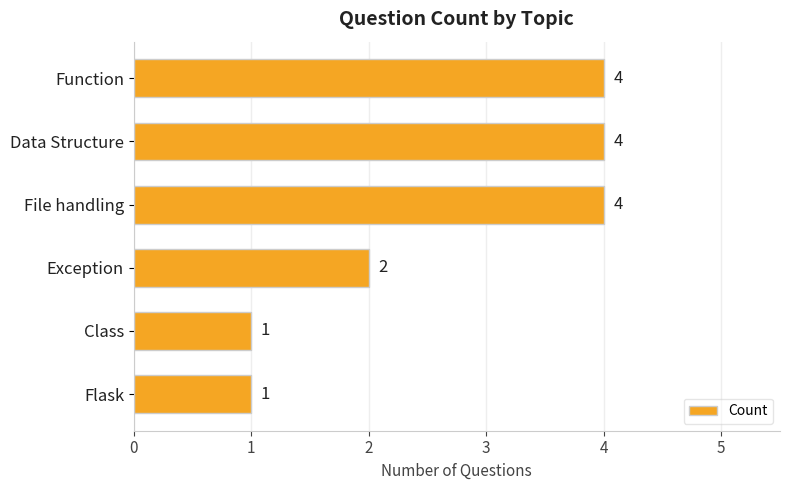

Count the values in the range 1 to 4.

6